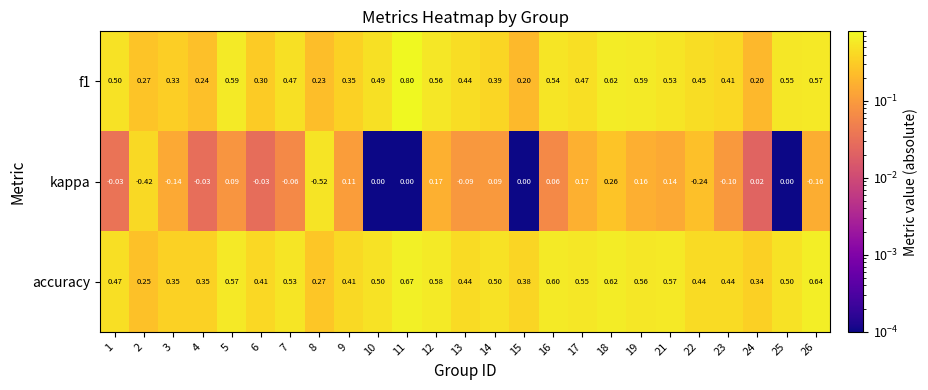

Which series has the largest total across all categories?

accuracy